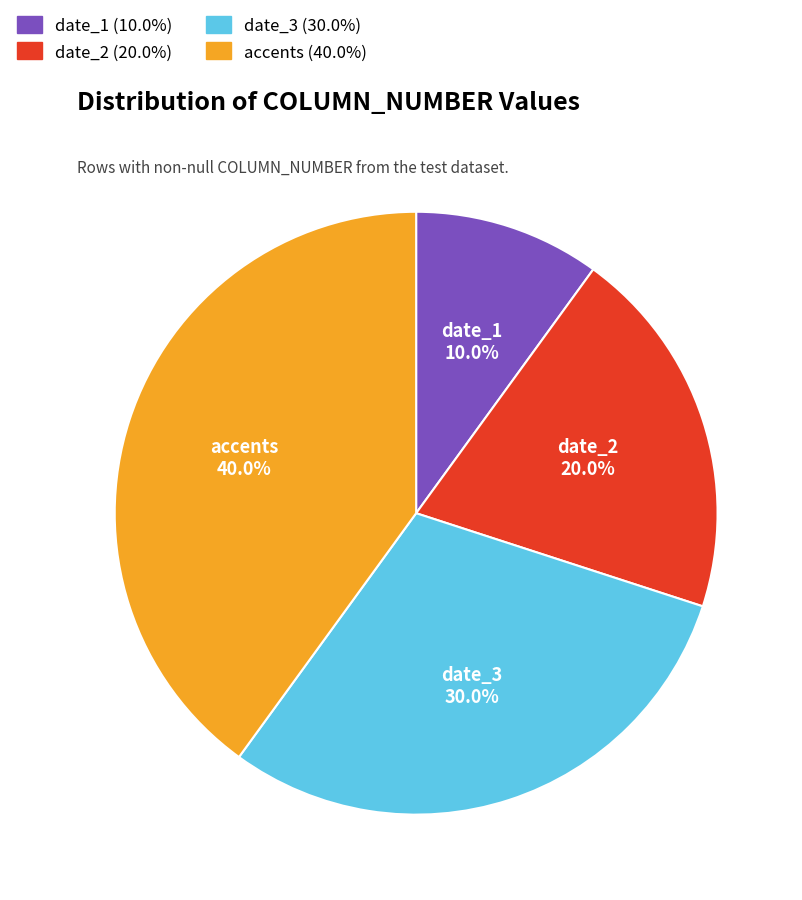

Is there a majority slice in this chart?

No